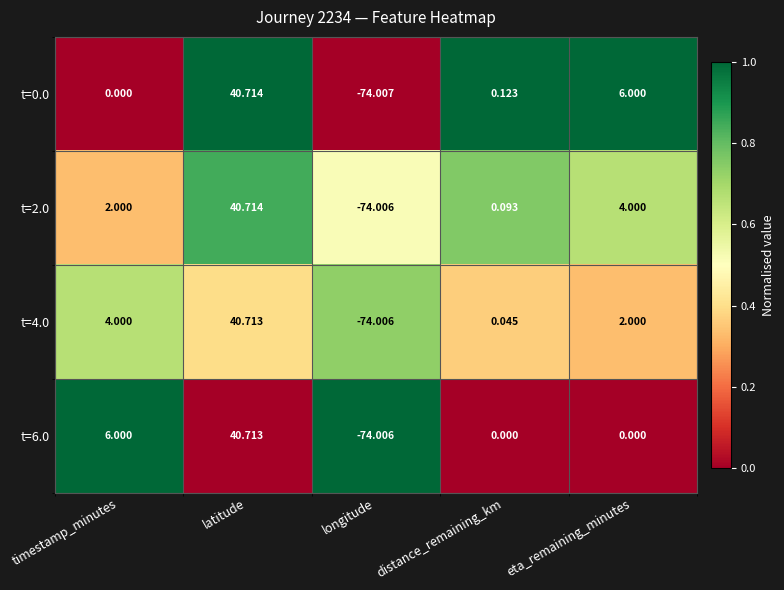

Where does the t=4.0 series first go above 2?

timestamp_minutes